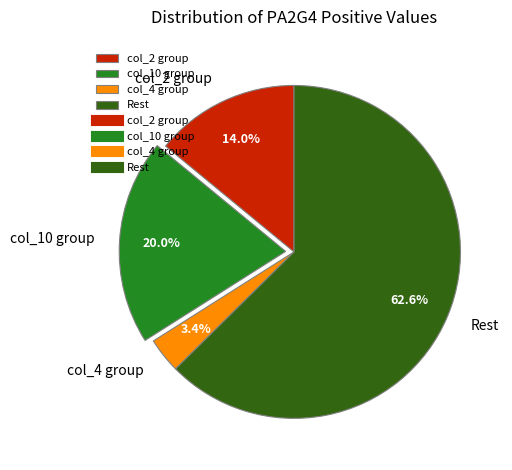

Which category has the biggest portion of the pie?

Rest